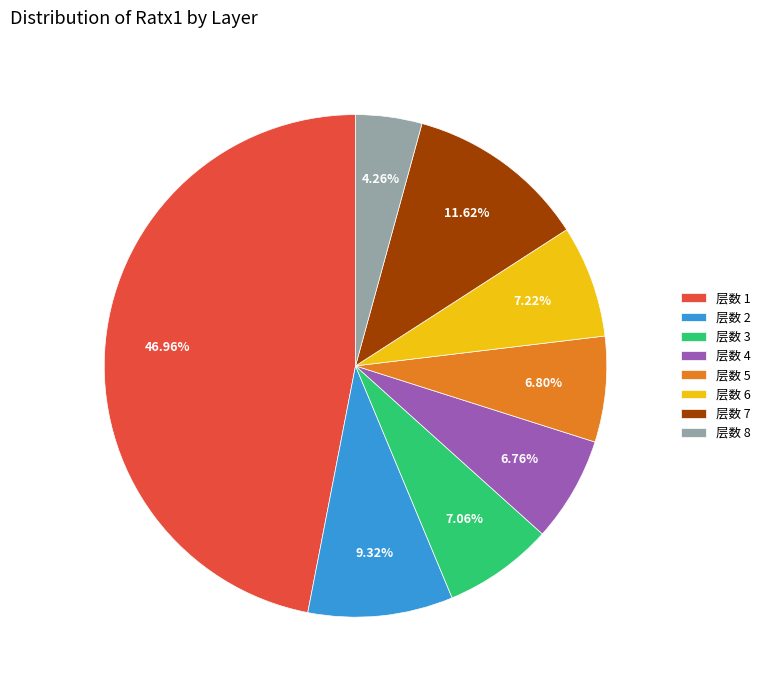

Which has a higher value, 层数 8 or 层数 4?

层数 4